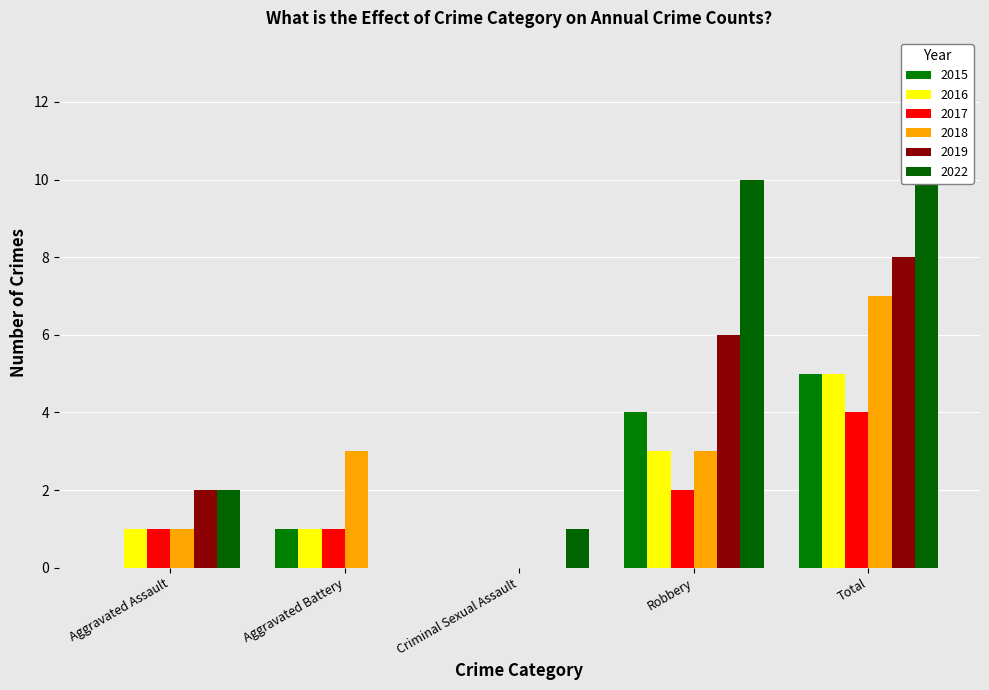

What is the spread (max minus min) of values at Total?

9